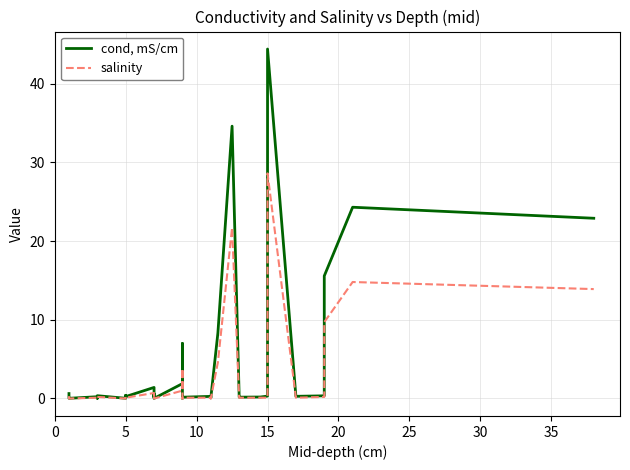

How many lines are shown in the chart?

2